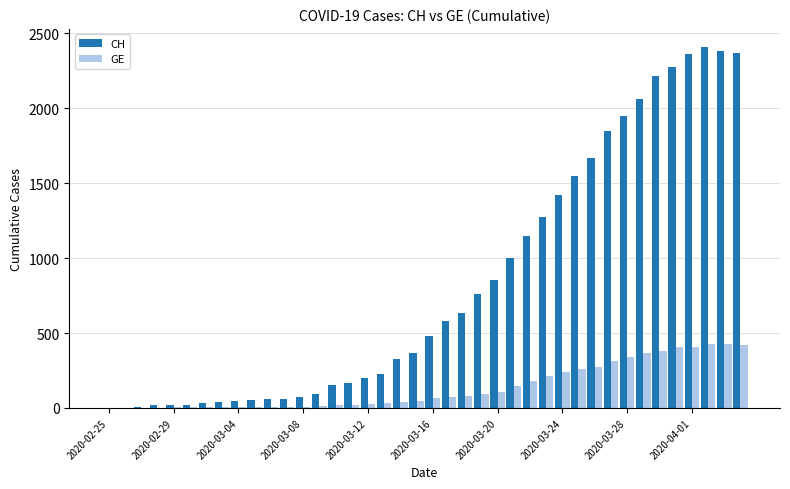

What is the sum of all GE values?

5450